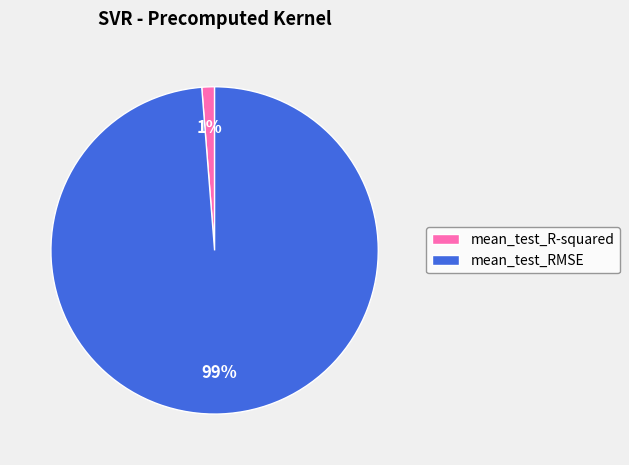

Count the number of slices in the pie.

2